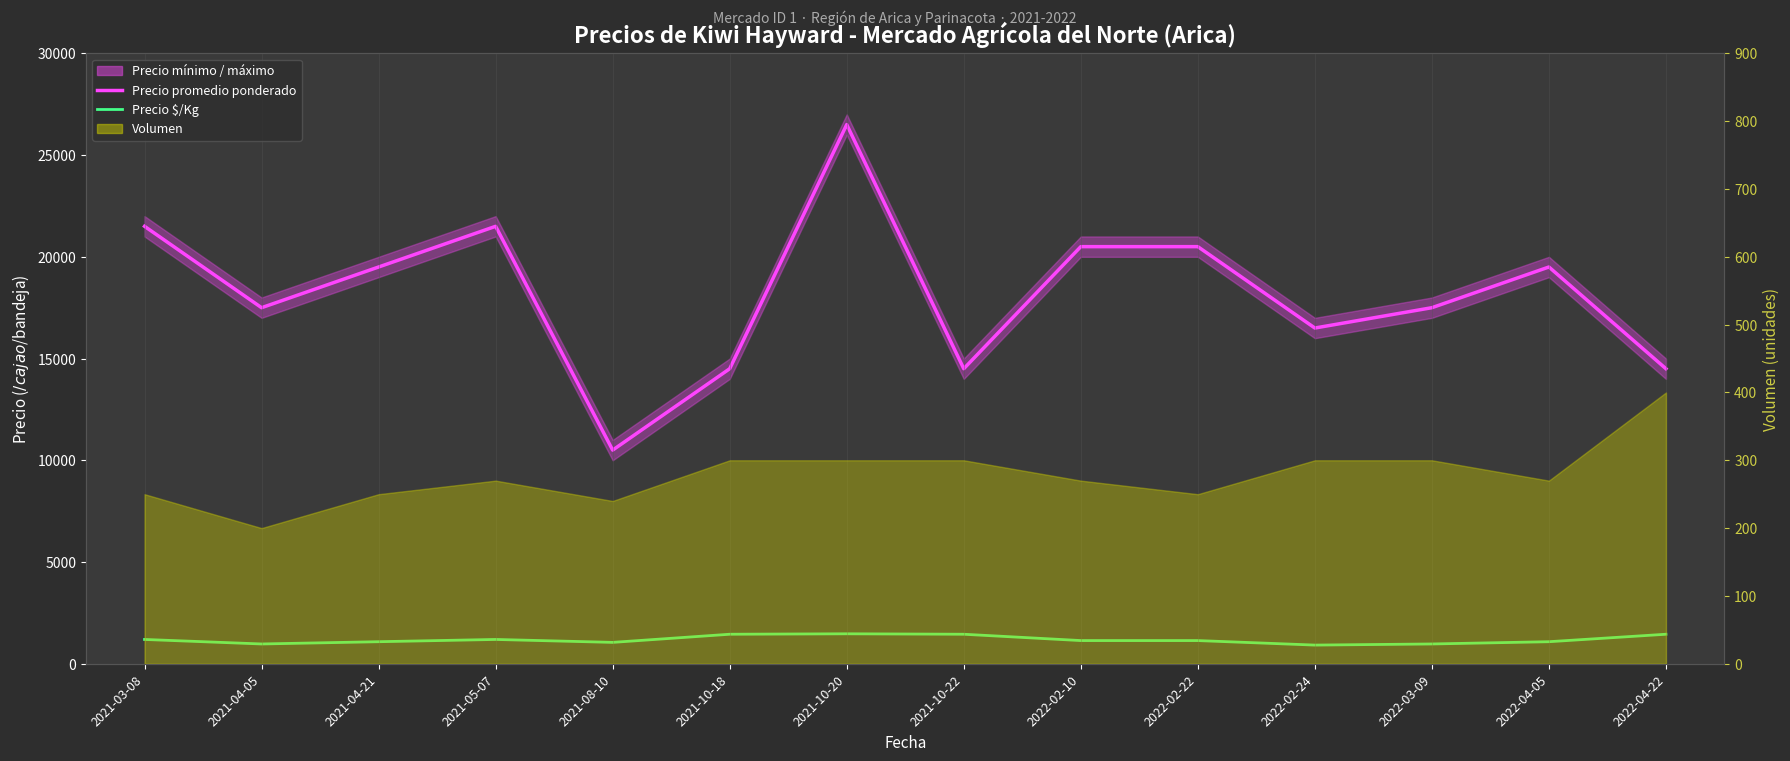

How many values in the Precio promedio ponderado series are below 19500?

7